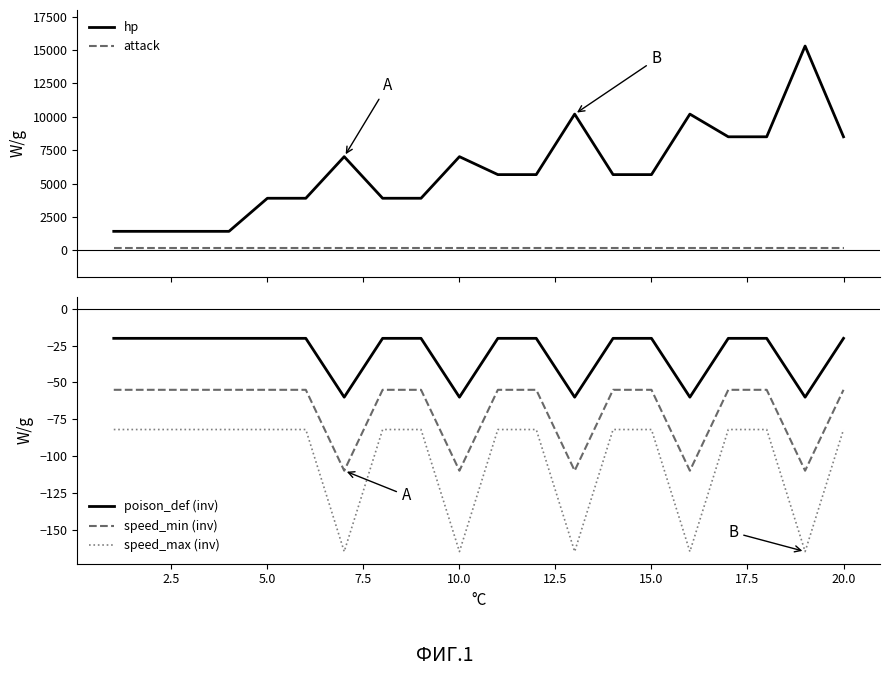

True or false: speed_max (inv) and speed_min (inv) cross at least once.

False